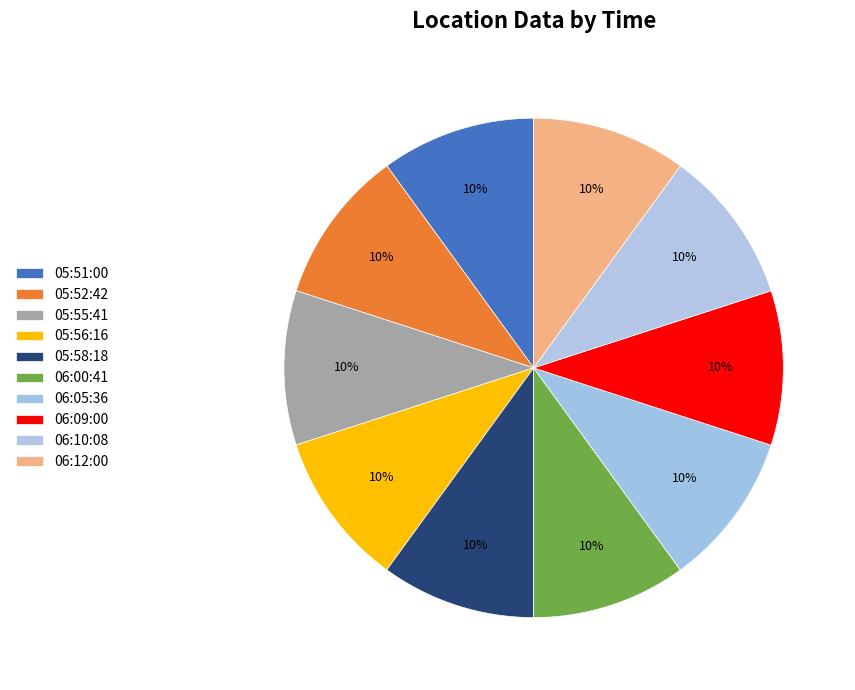

Does 06:05:36 represent more than half of the total?

No